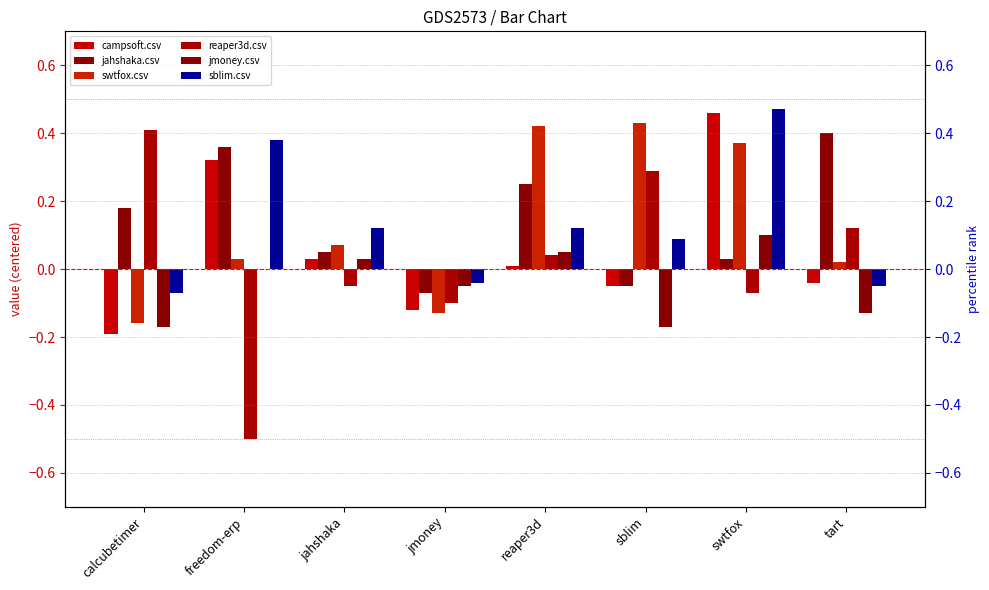

How many values in campsoft.csv are above zero?

4